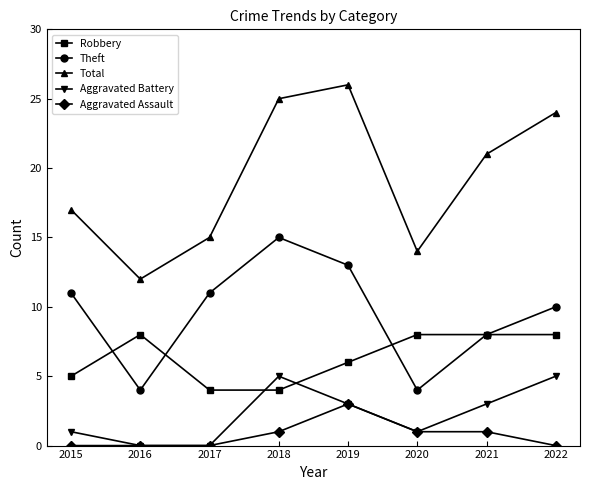

At which category does Theft reach its first local peak?

2018